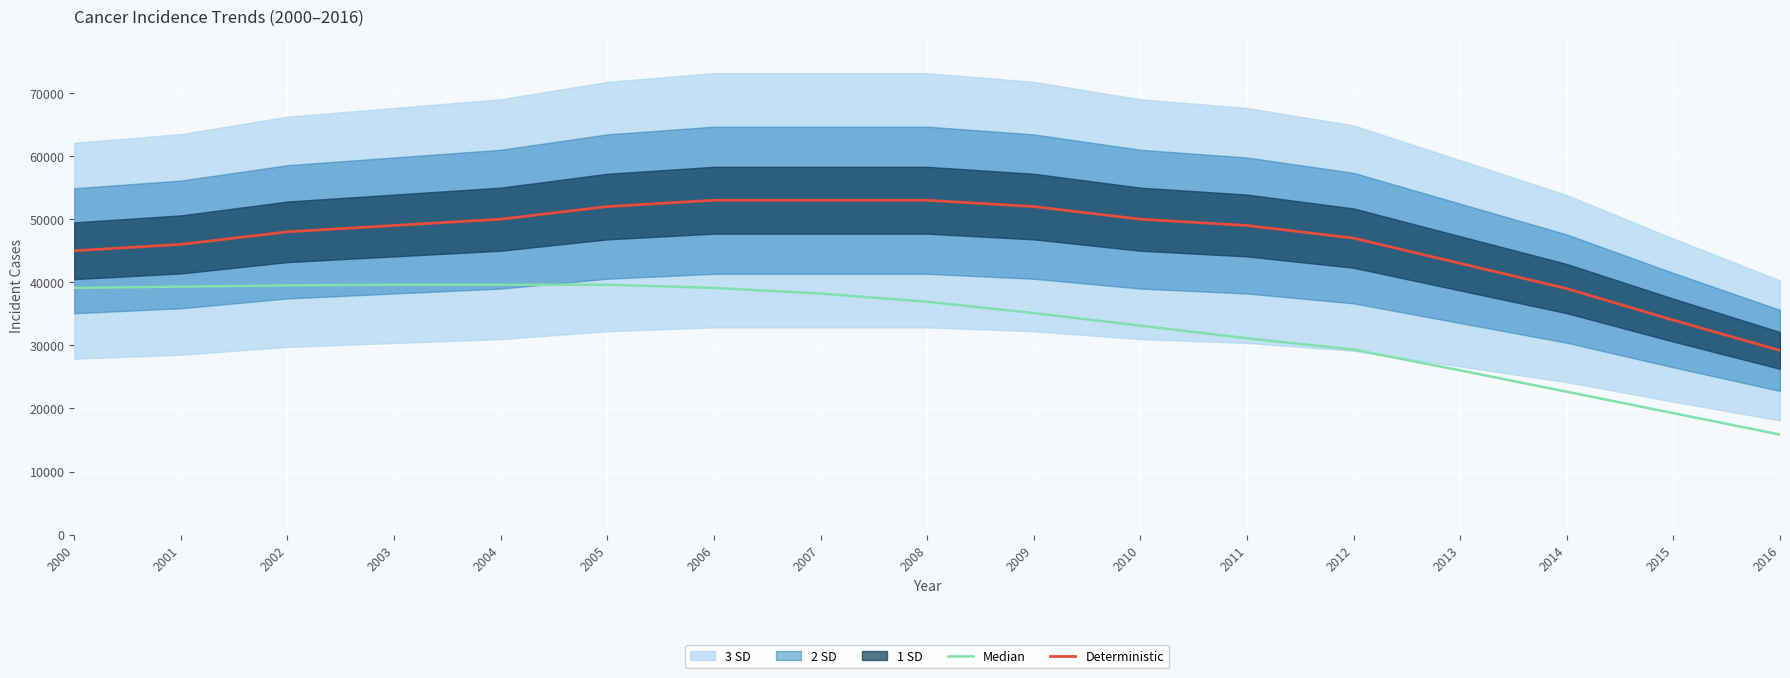

Is this an area chart (filled region under the line)?

No